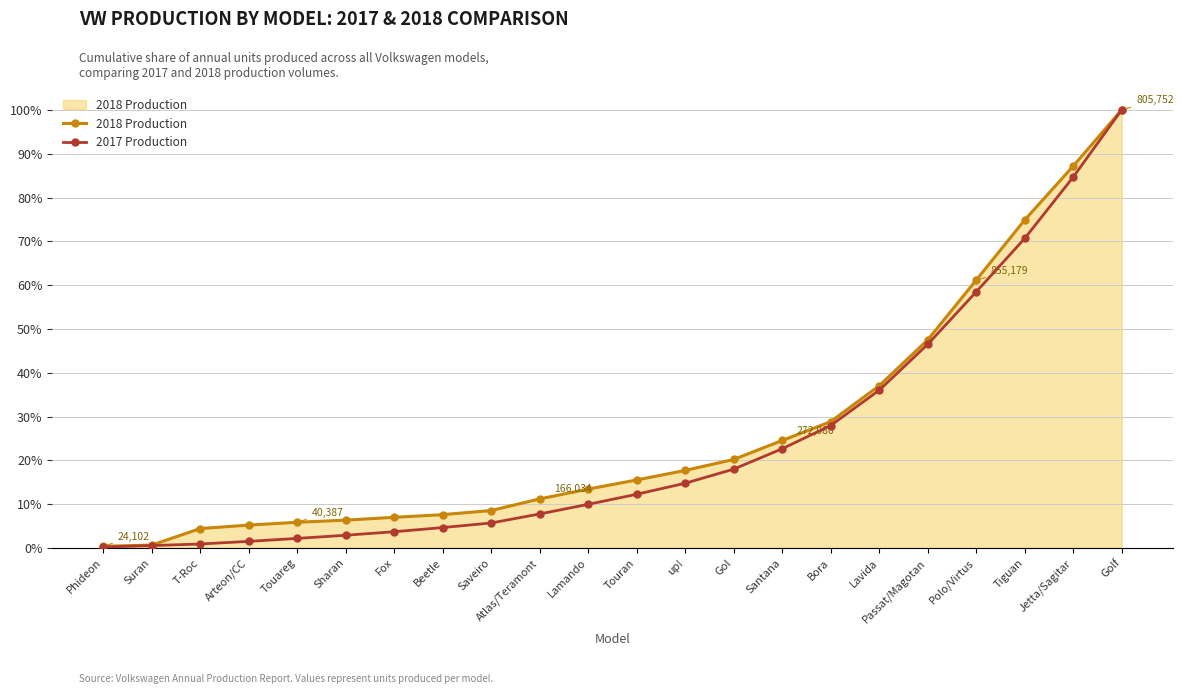

Does the chart have visible grid lines?

Yes